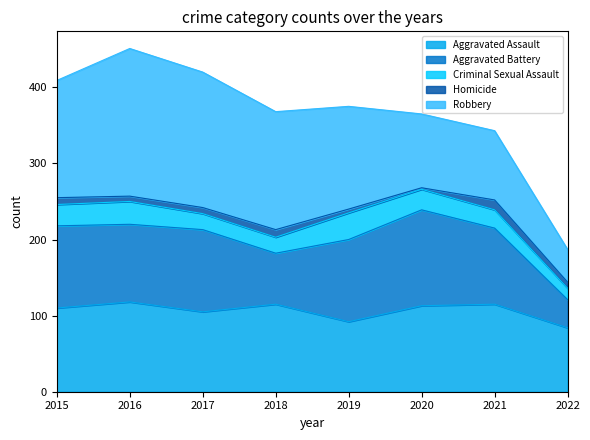

Which series has the widest spread of values?

Robbery